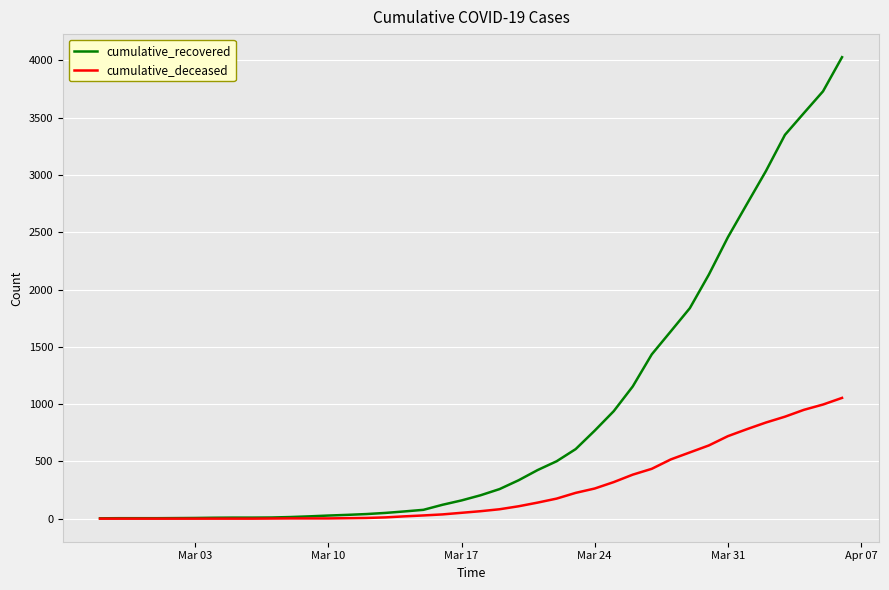

Rank the series by their maximum value, from highest to lowest.

cumulative_recovered, cumulative_deceased